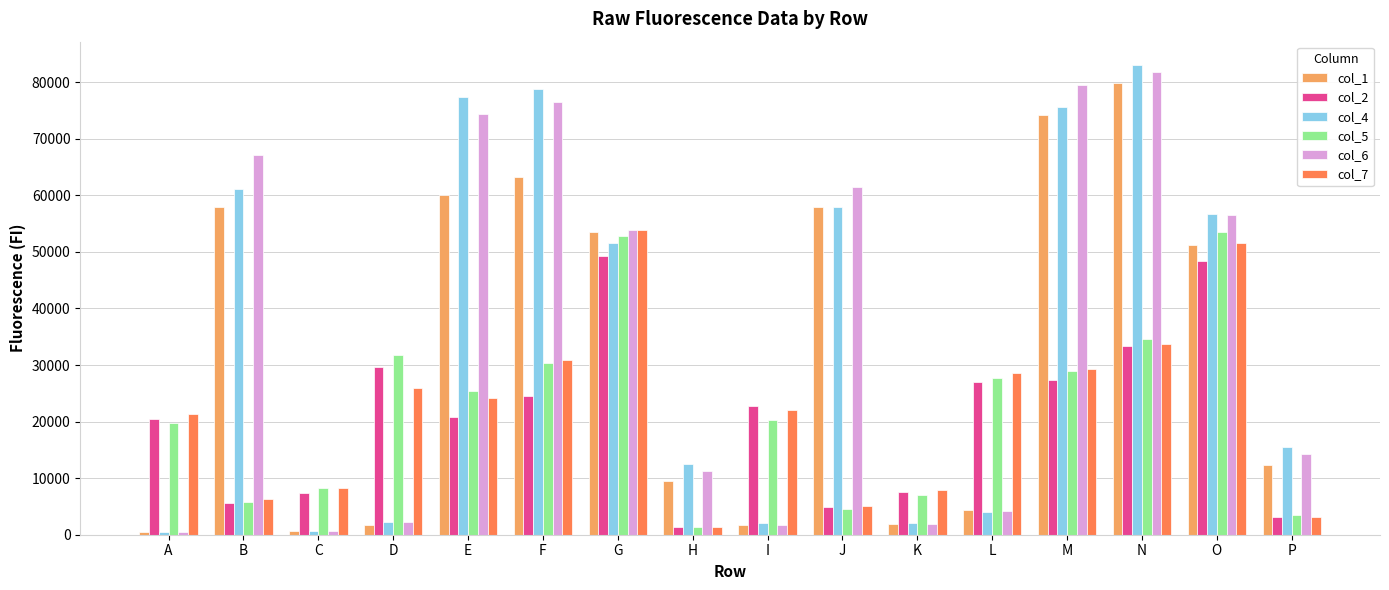

What is the difference between the highest and lowest values at P?

12485